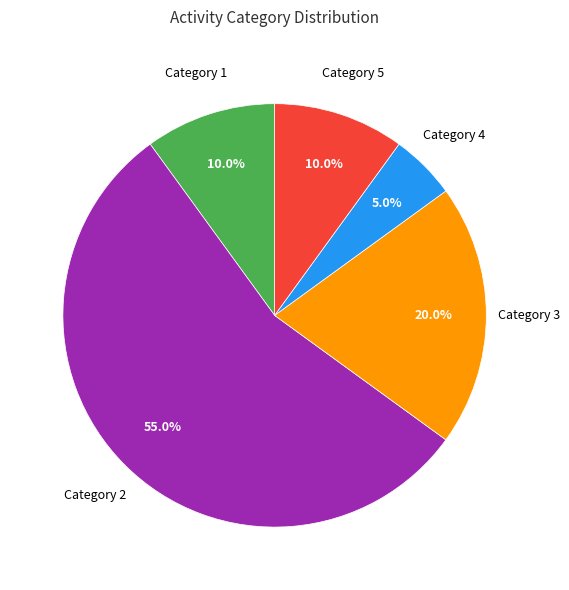

How much of the chart is everything except Category 1?

90.0%